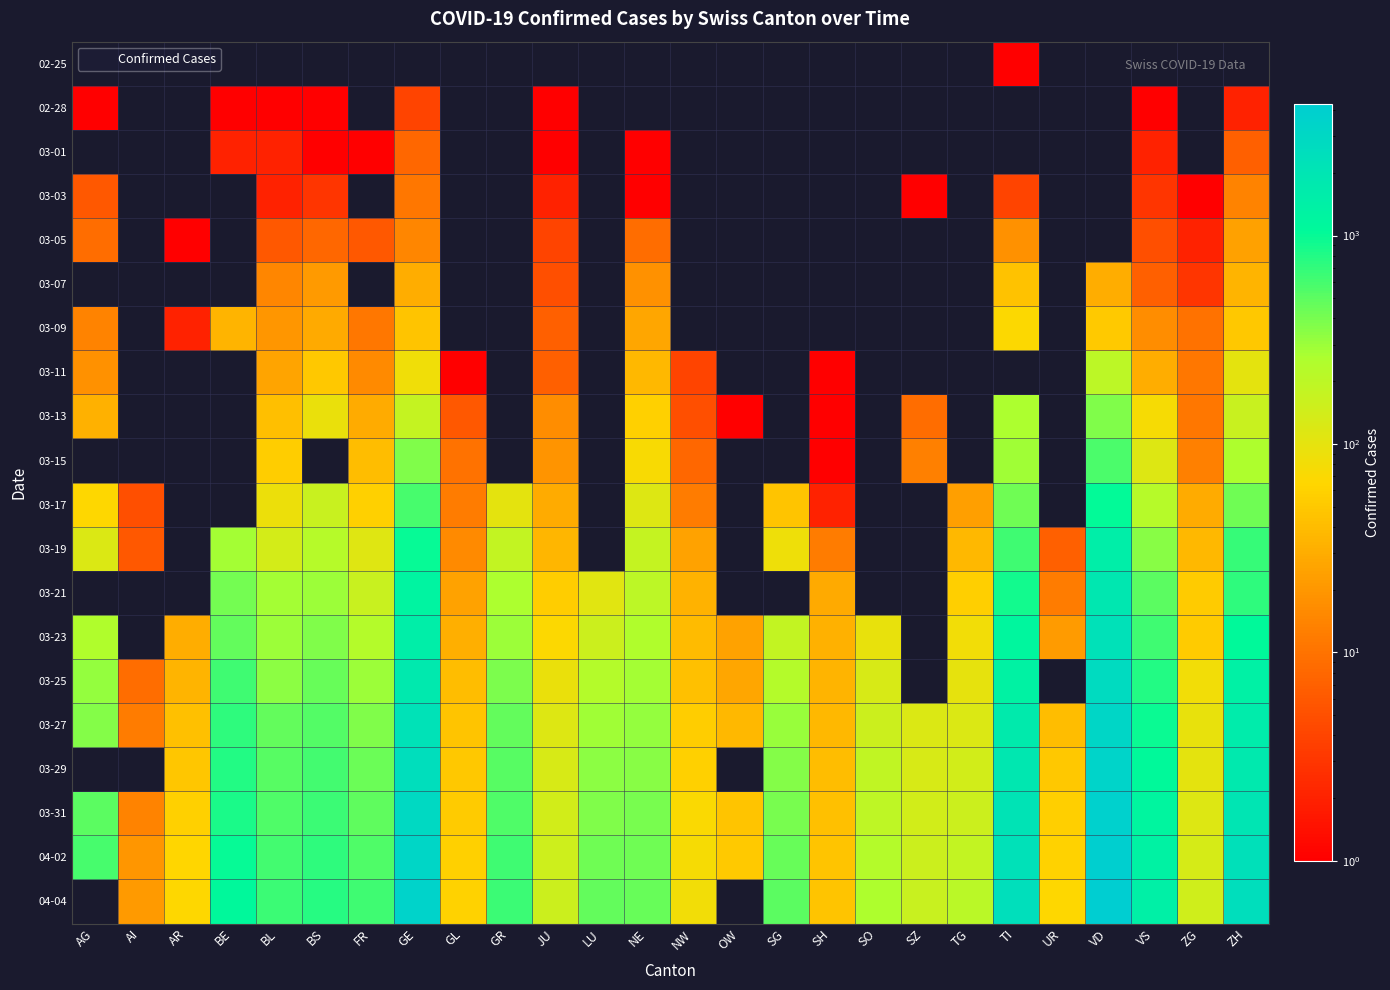

At which label does 03-13 first exceed 59?

BS